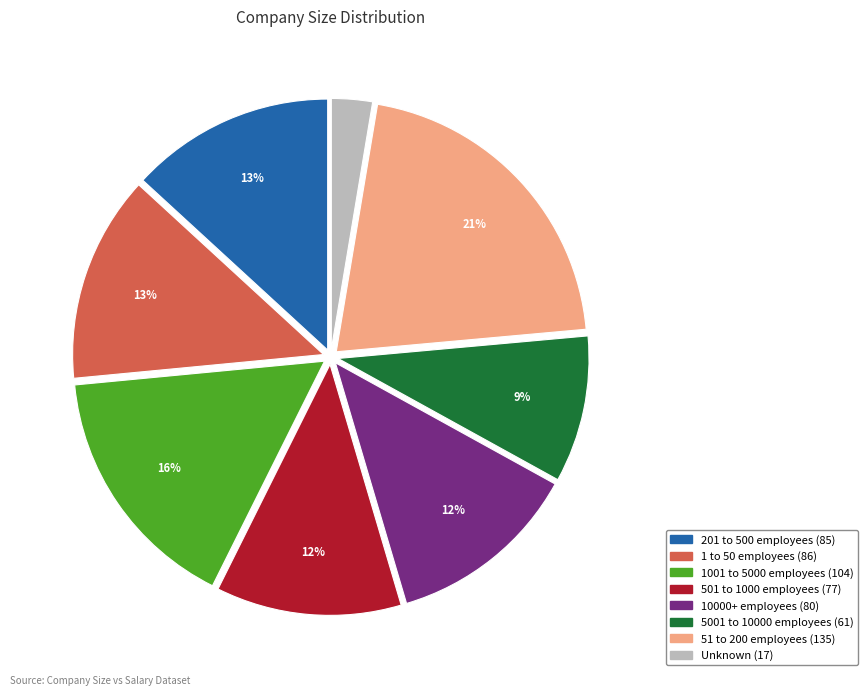

Does any single category account for the majority?

No